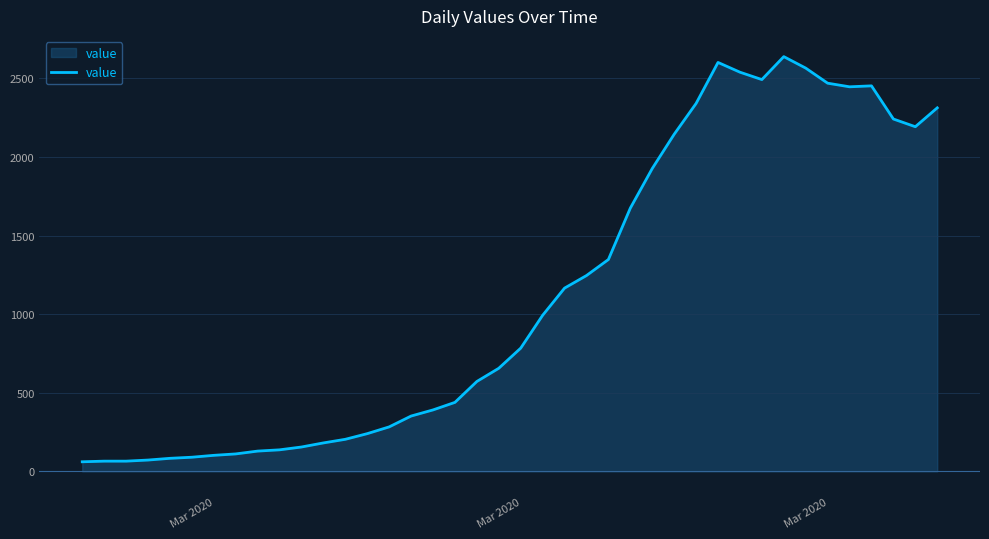

What is the average value?

1124